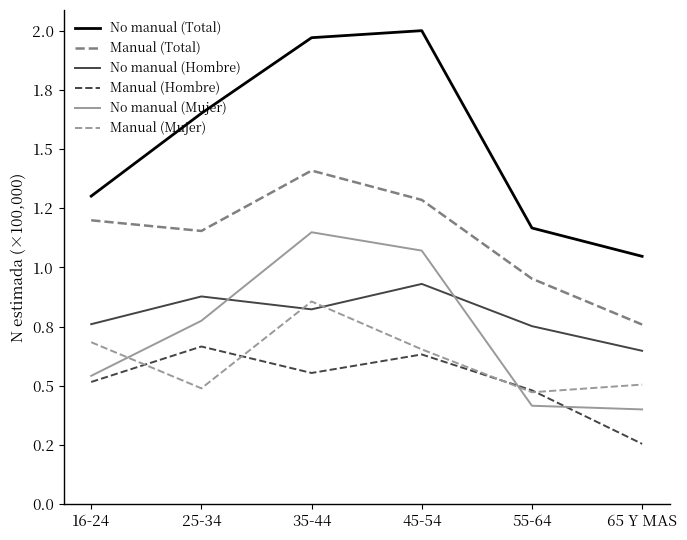

What is the label of the 1st point from the left?

16-24